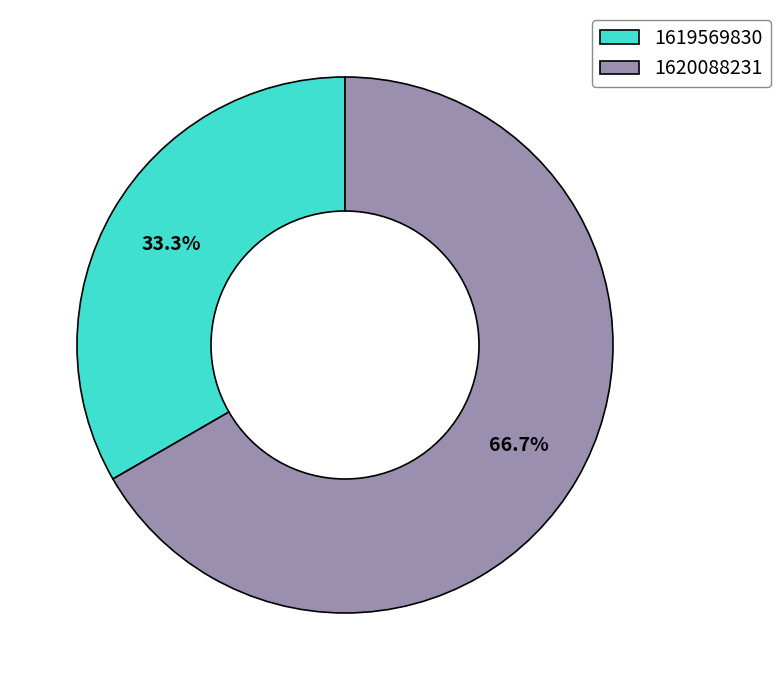

Which has a higher value, 1619569830 or 1620088231?

1620088231